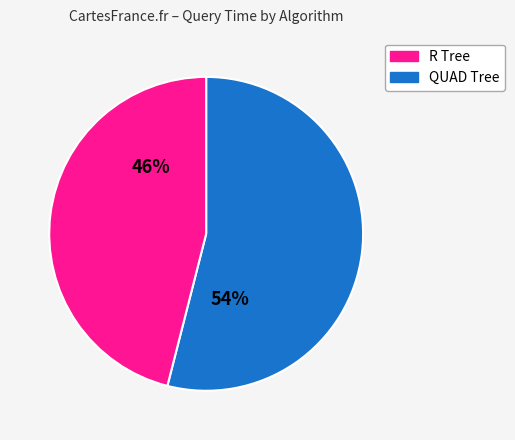

To the nearest percent, what is the average slice percentage?

50%